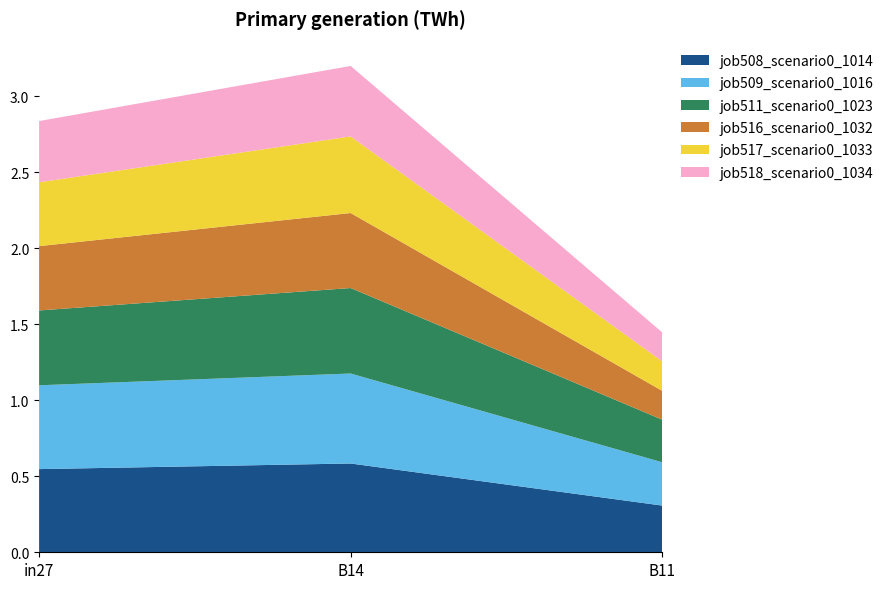

Reading left to right, extract all data points from this chart.

job508_scenario0_1014: 0.5	0.6	0.3
job509_scenario0_1016: 0.6	0.6	0.3
job511_scenario0_1023: 0.5	0.6	0.3
job516_scenario0_1032: 0.4	0.5	0.2
job517_scenario0_1033: 0.4	0.5	0.2
job518_scenario0_1034: 0.4	0.5	0.2